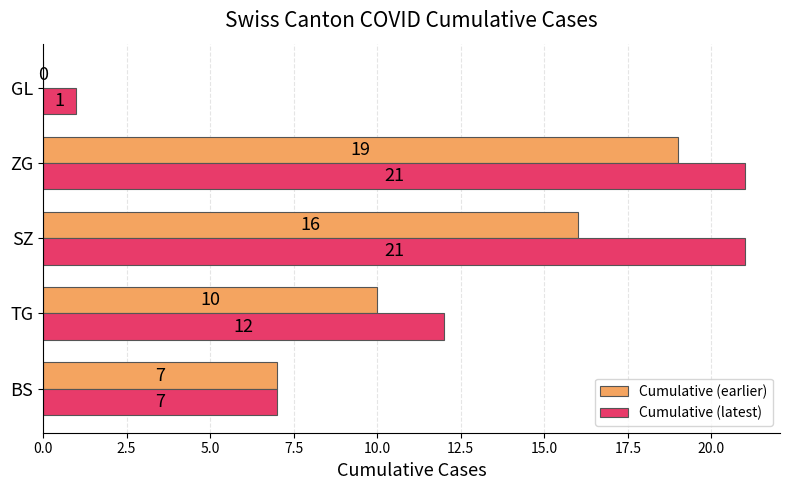

What is the sum of all Cumulative (earlier) values?

52